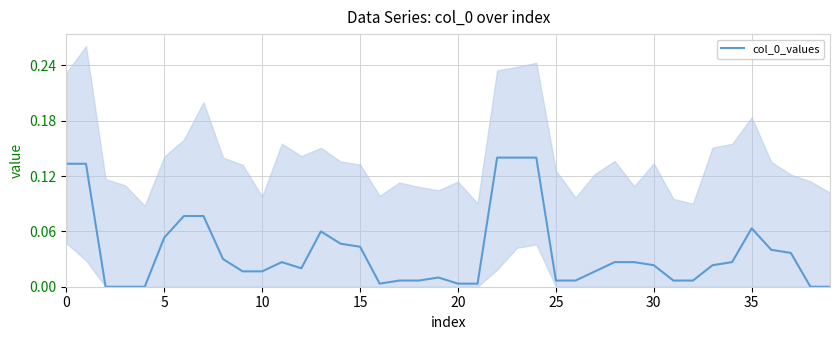

Is this an area chart (filled region under the line)?

No